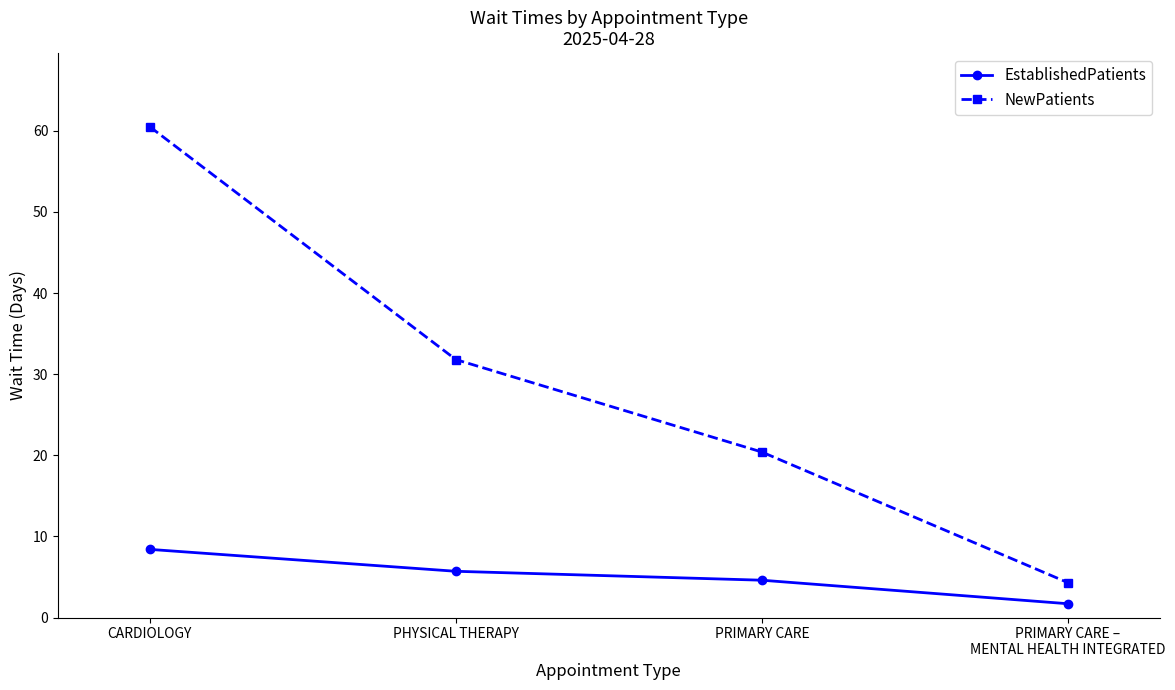

How many distinct data groups are displayed?

2